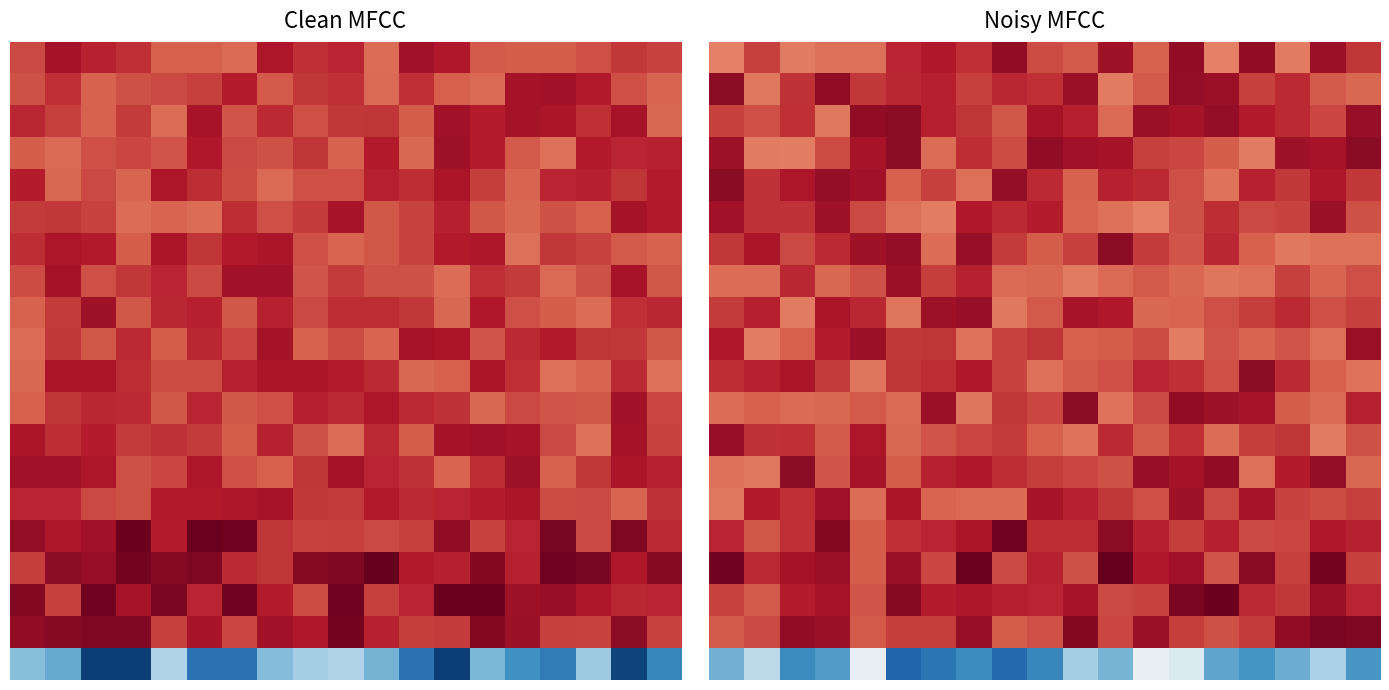

What is the spread (max minus min) of values at 5?

1.7